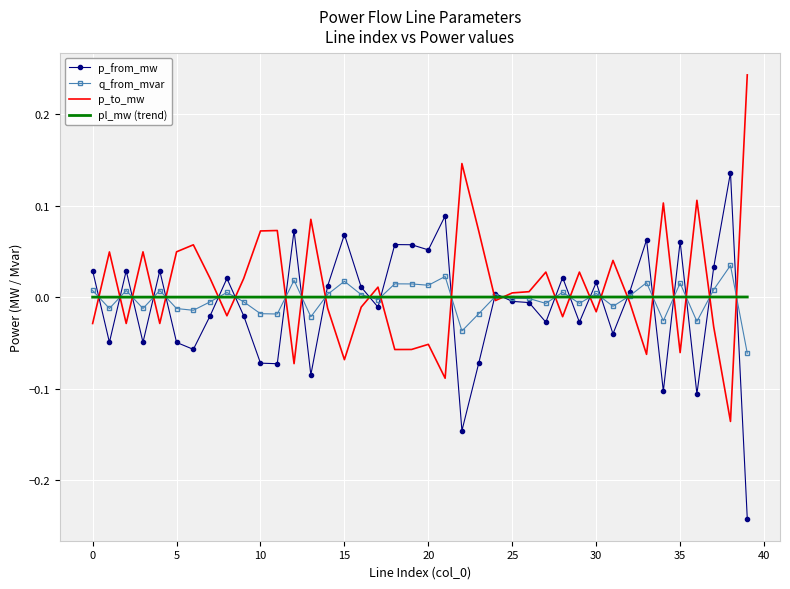

Rank the series by their maximum value, from highest to lowest.

p_to_mw, p_from_mw, q_from_mvar, pl_mw (trend)